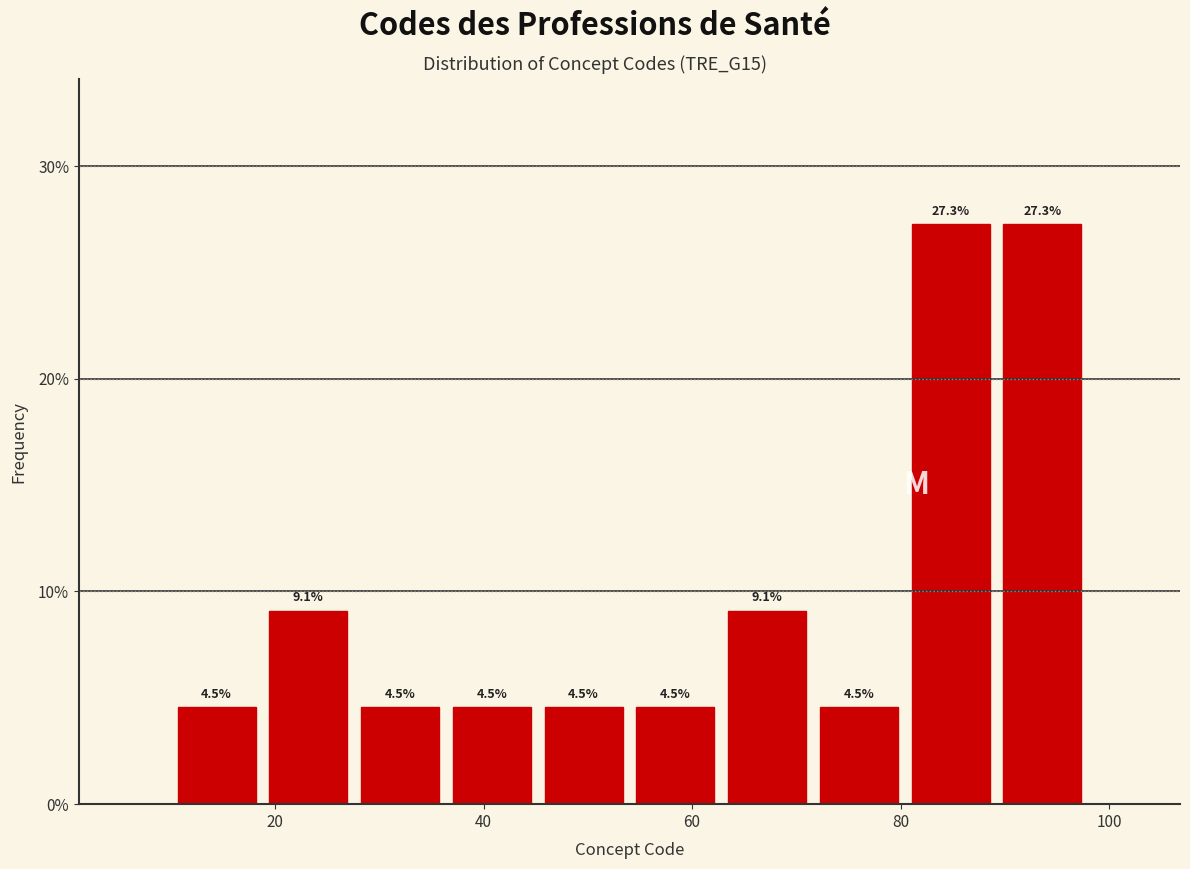

What is the height of the bar covering 80.4 to 89.2 on the x-axis? The bar edges are not printed on the chart, so give them approximately, as read against the axis.

27.3